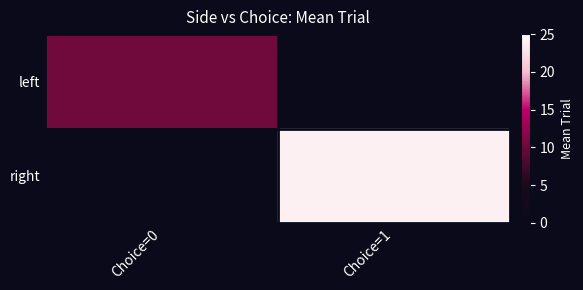

Reading left to right, transcribe all the data shown in this chart.

left: Choice=0=10.3	Choice=1=0.0
right: Choice=0=0.0	Choice=1=23.8